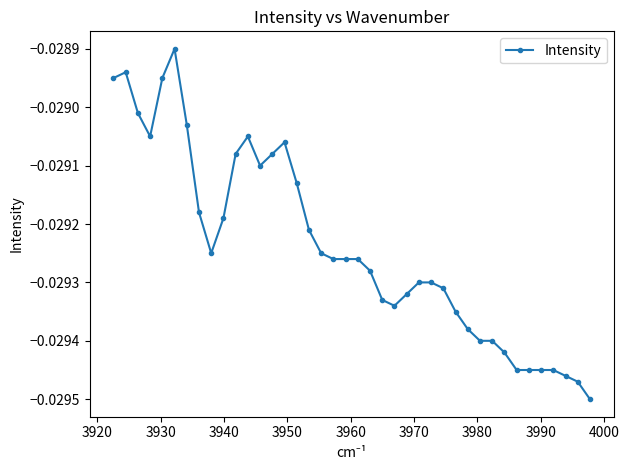

What is the sum of all values?

-1.2